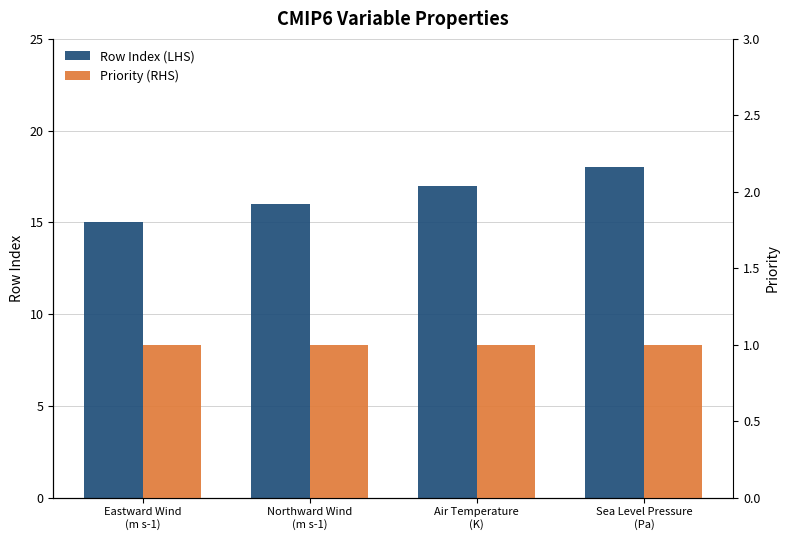

True or false: Row Index (LHS) has a value of 25 at Sea Level Pressure
(Pa).

False